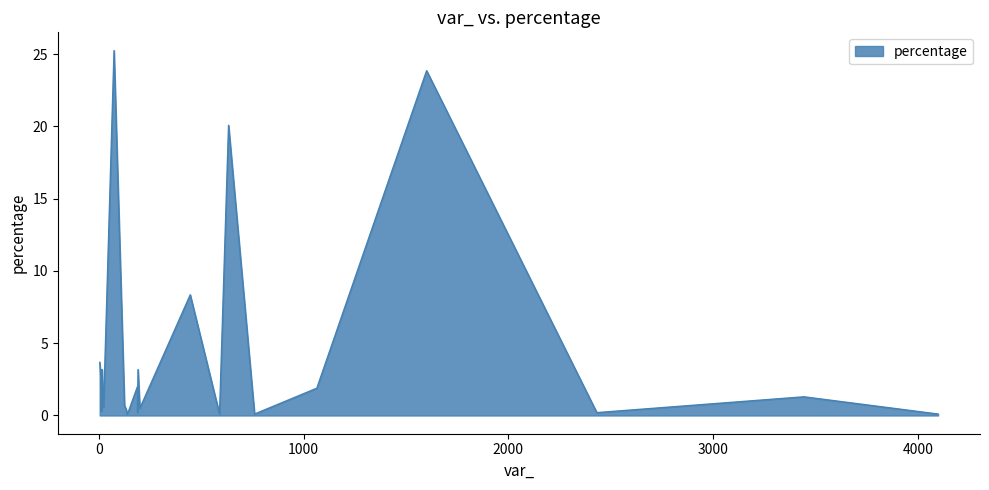

What is the greatest value displayed?

25.2